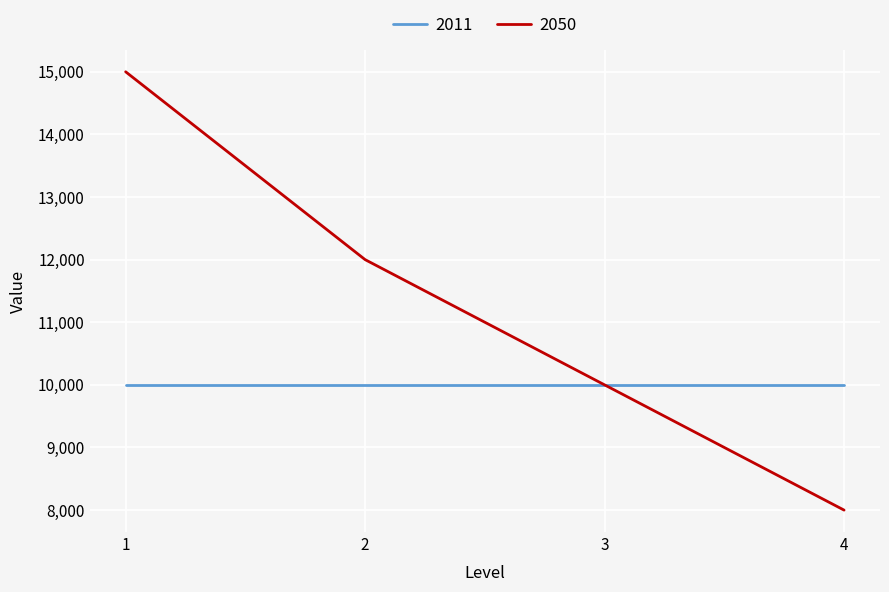

How many categories are shown in the chart?

4